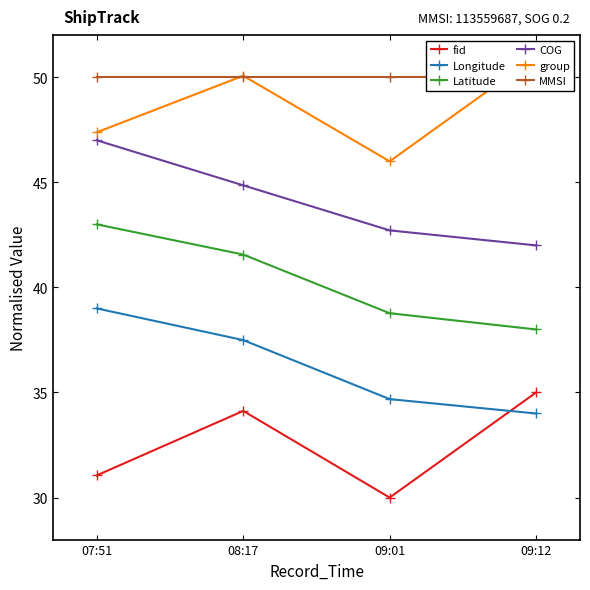

The value of COG at 09:12 is 11.1. True or false?

False